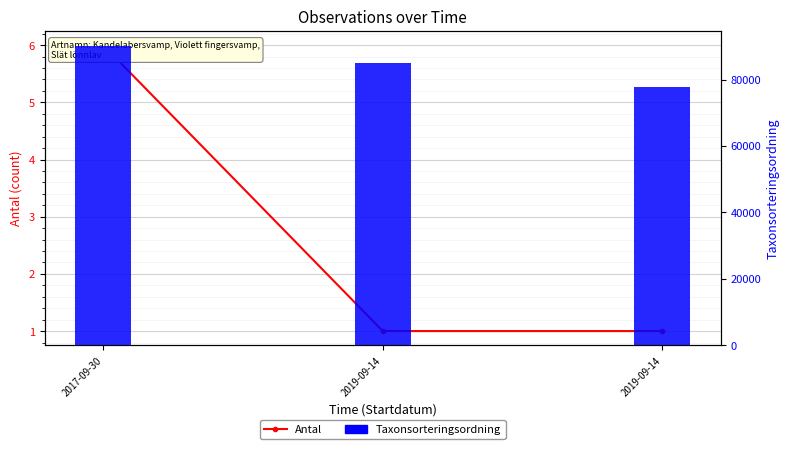

What is the minimum value for Taxonsorteringsordning?

77870